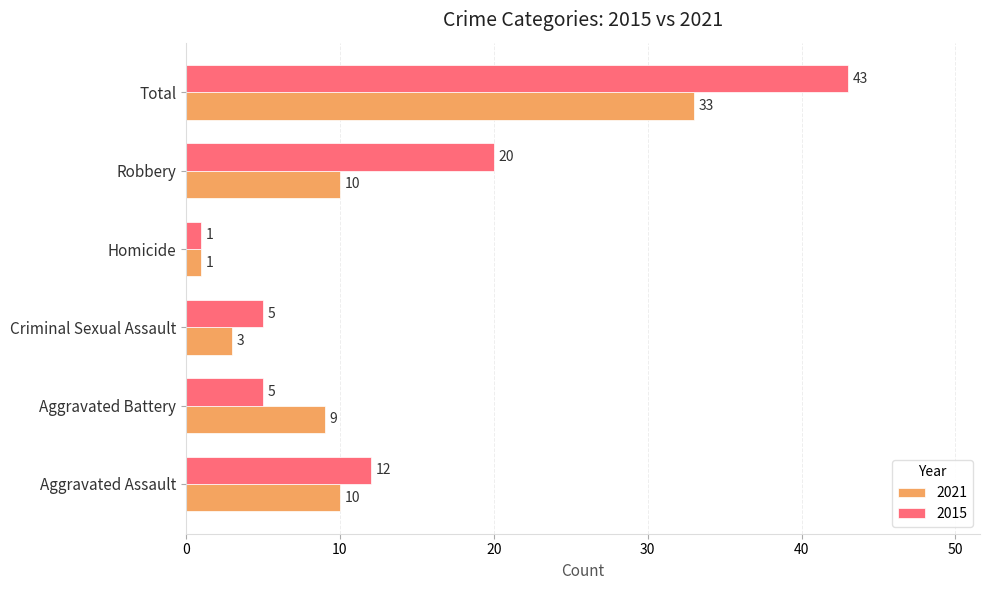

Which series has the largest range (max minus min)?

2015